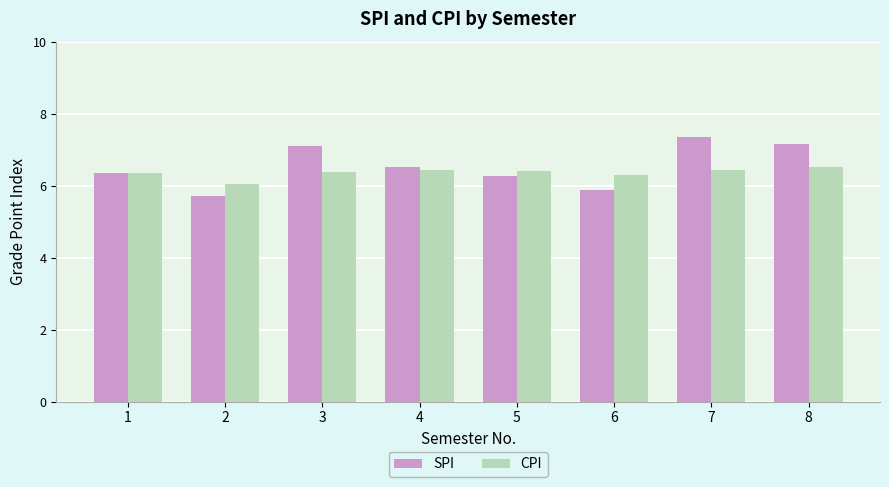

Read the SPI value at 4.

6.5